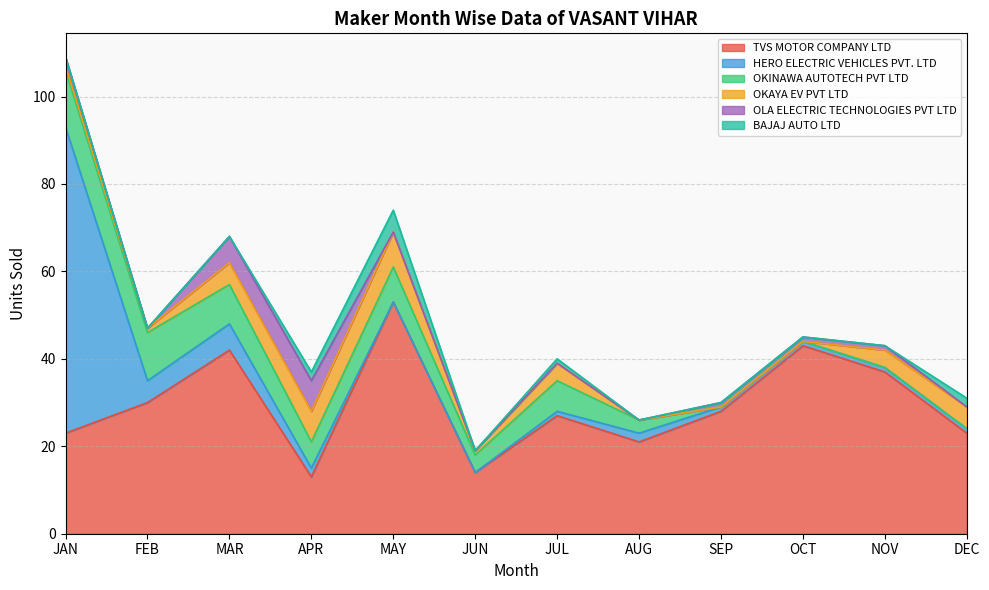

Where is the first local maximum for OKINAWA AUTOTECH PVT LTD?

MAY